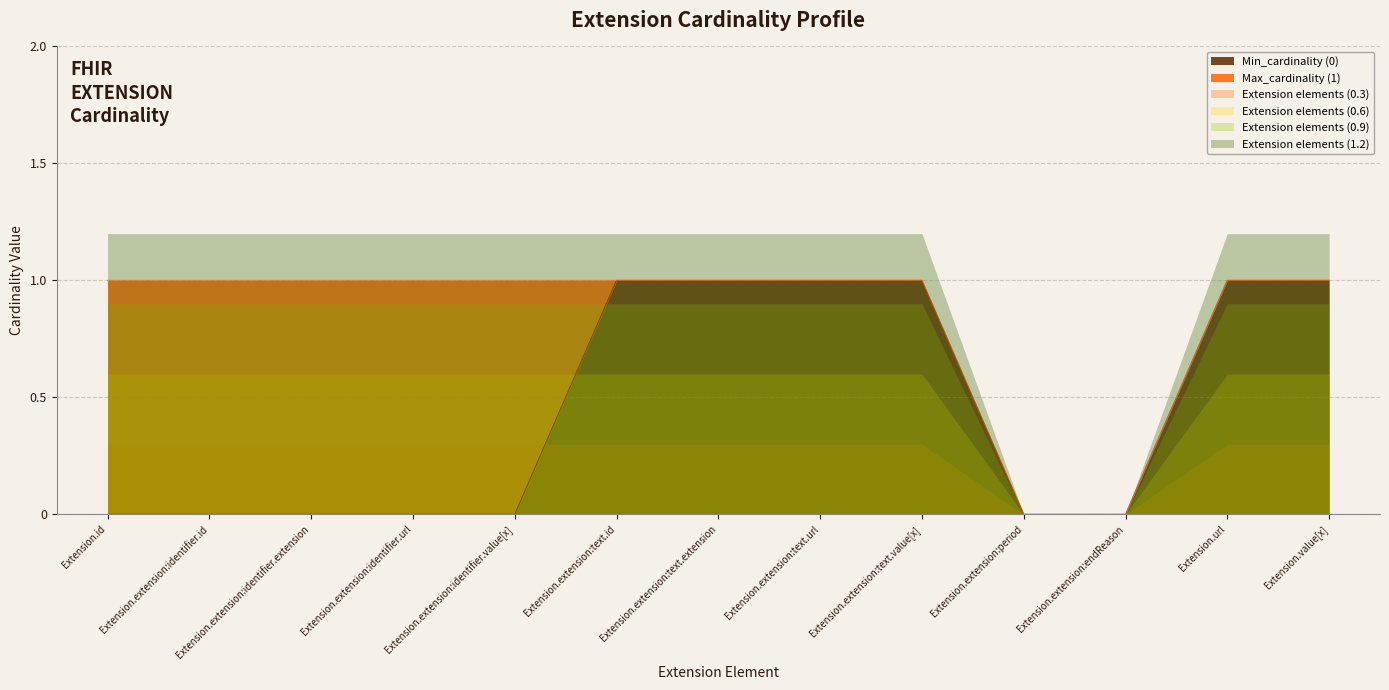

True or false: Min_cardinality (0) has a value of 0 at Extension.extension:identifier.extension.

True